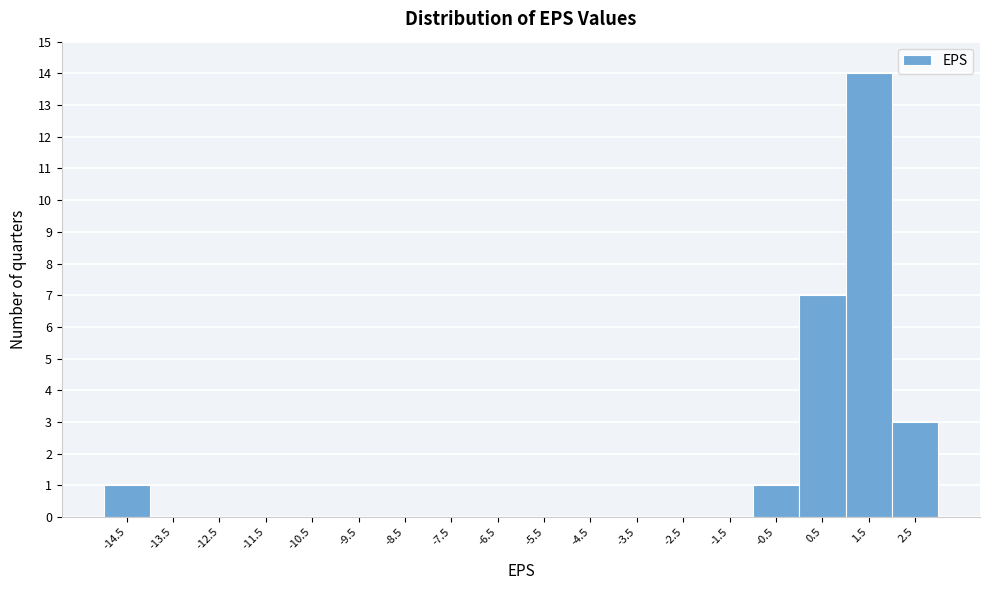

Reading left to right, what are all the values shown in this chart?

-14.5=1	-13.5=0	-12.5=0	-11.5=0	-10.5=0	-9.5=0	-8.5=0	-7.5=0	-6.5=0	-5.5=0	-4.5=0	-3.5=0	-2.5=0	-1.5=0	-0.5=1	0.5=7	1.5=14	2.5=3